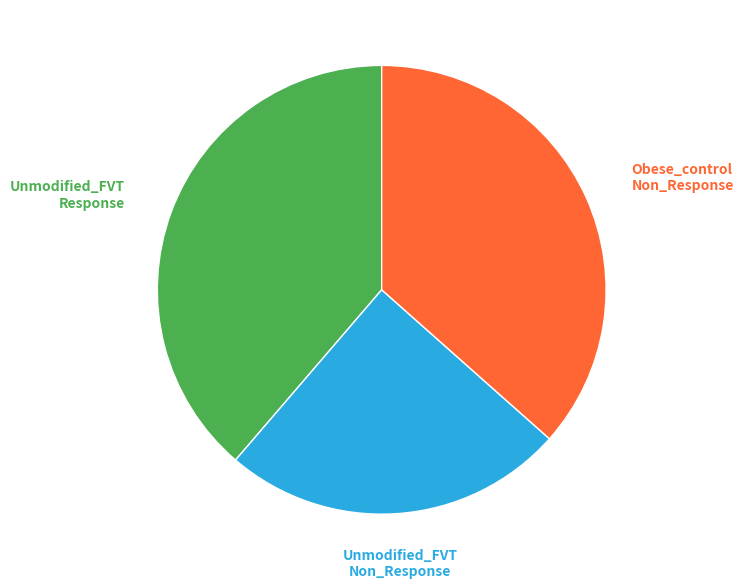

To the nearest percent, what is the average slice percentage?

33%